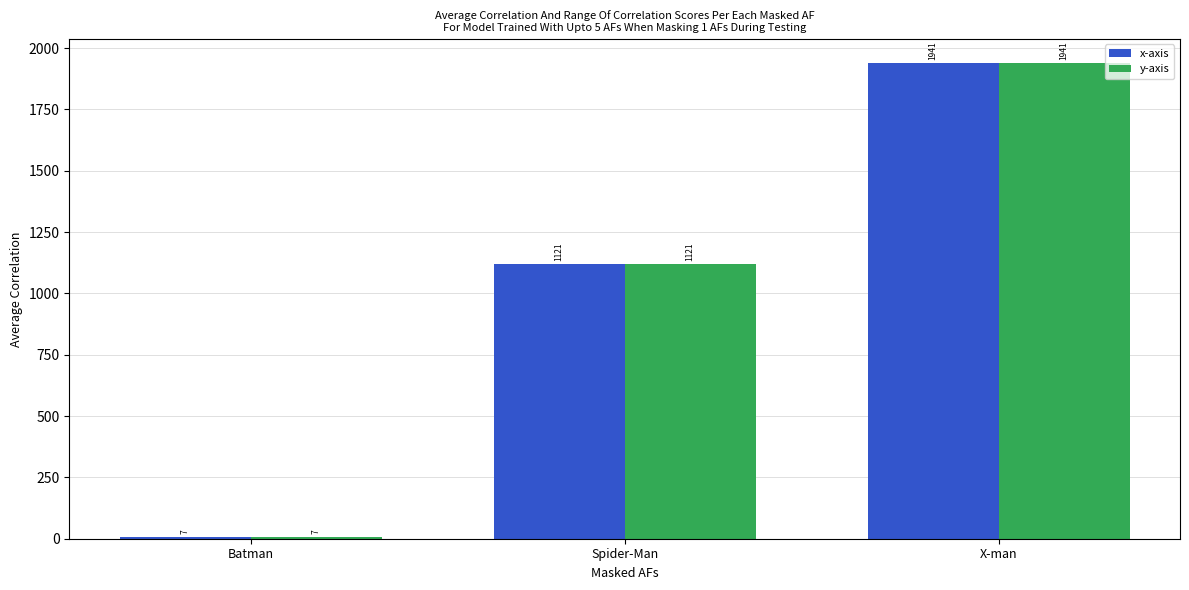

What is the total value across all series at Batman?

14